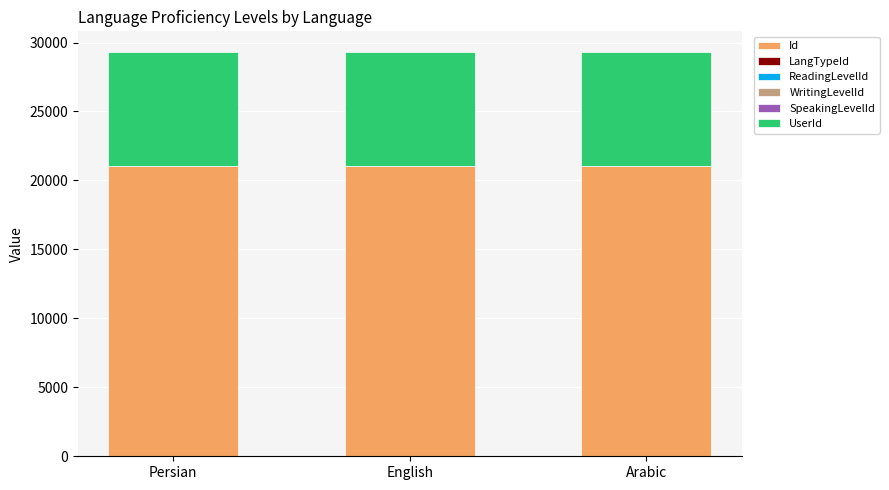

What is the highest value of the Id series?

21063